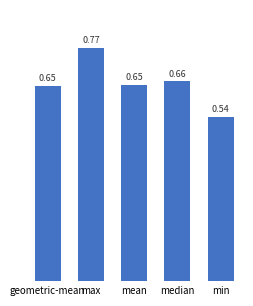

What is the label of the 2nd bar from the right?

median